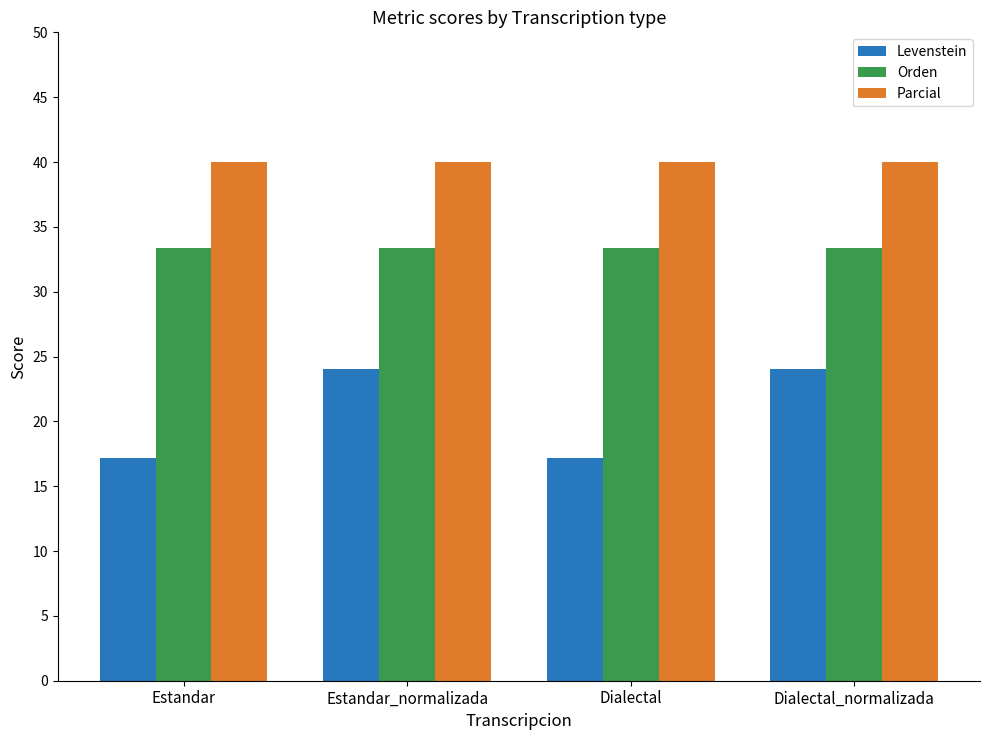

What is the value of the Orden bar at the 3rd from the left?

33.3